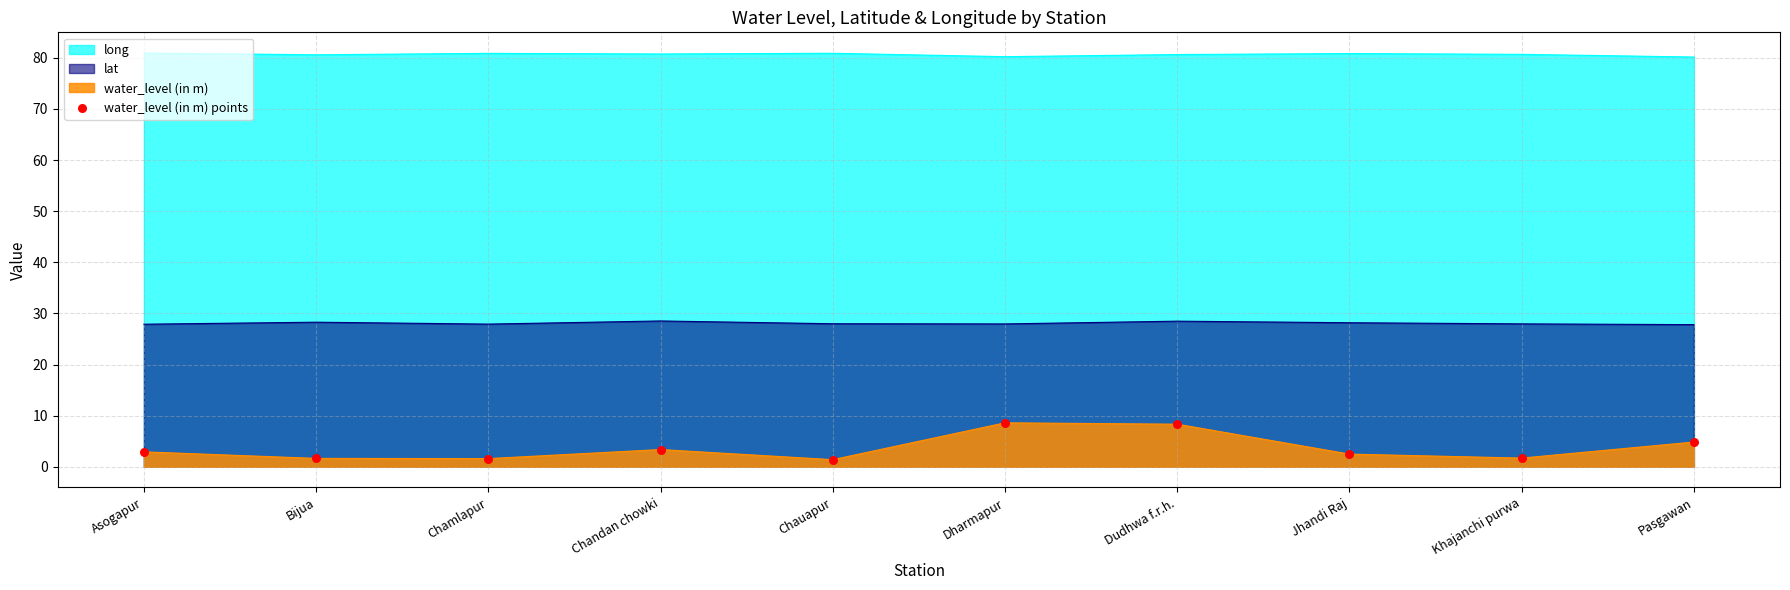

Between Chamlapur and Chandan chowki, which is larger?

Chandan chowki